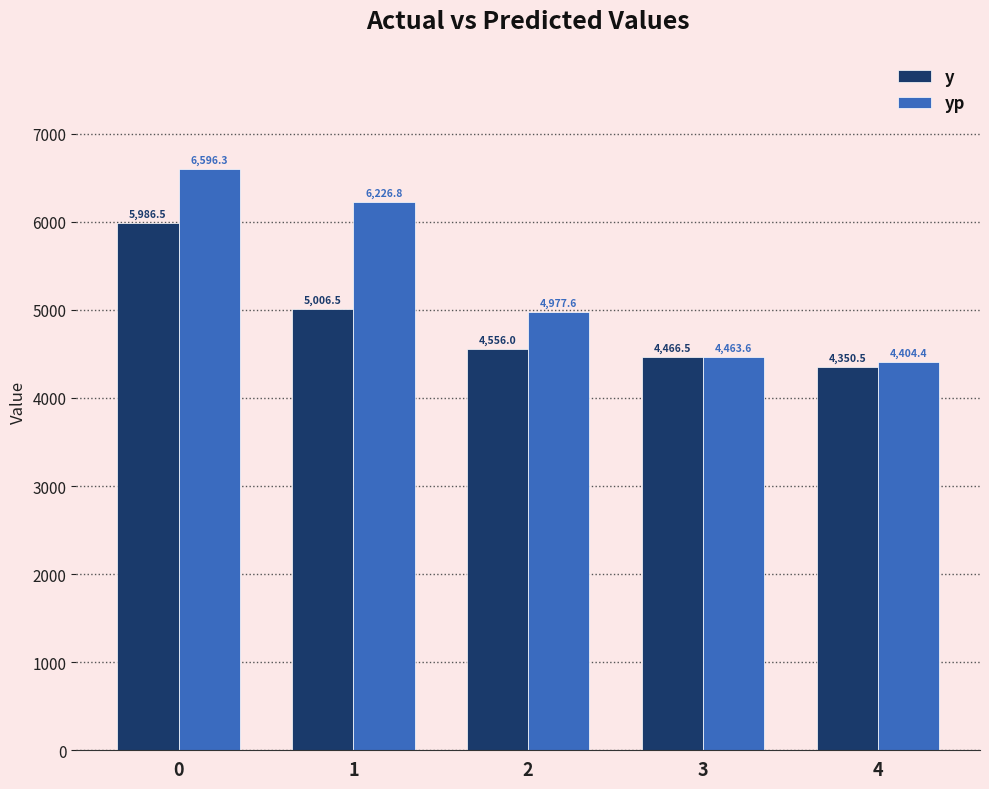

How many groups of bars are there?

5